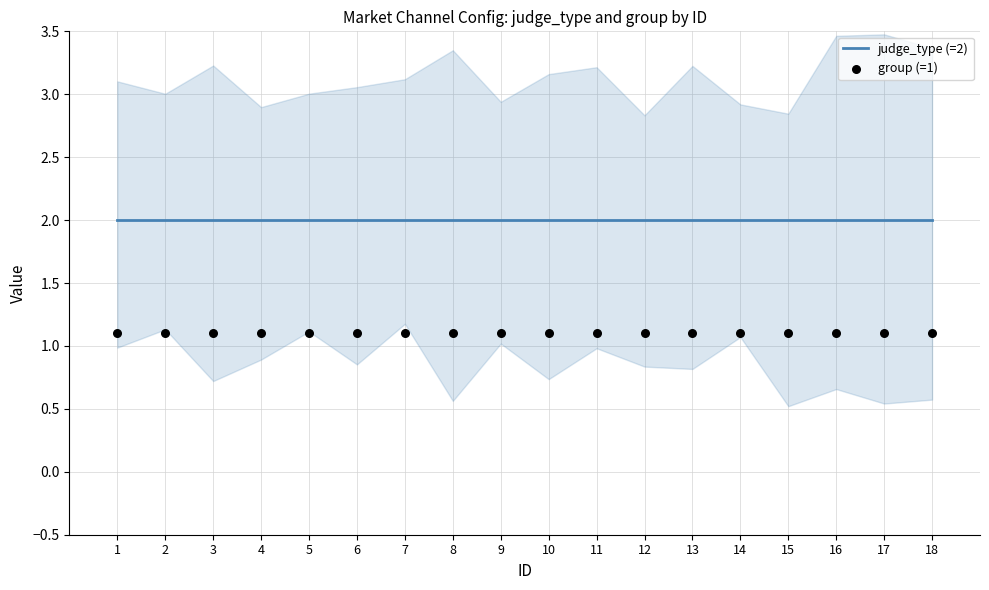

At which category is the sum across all series the highest?

1